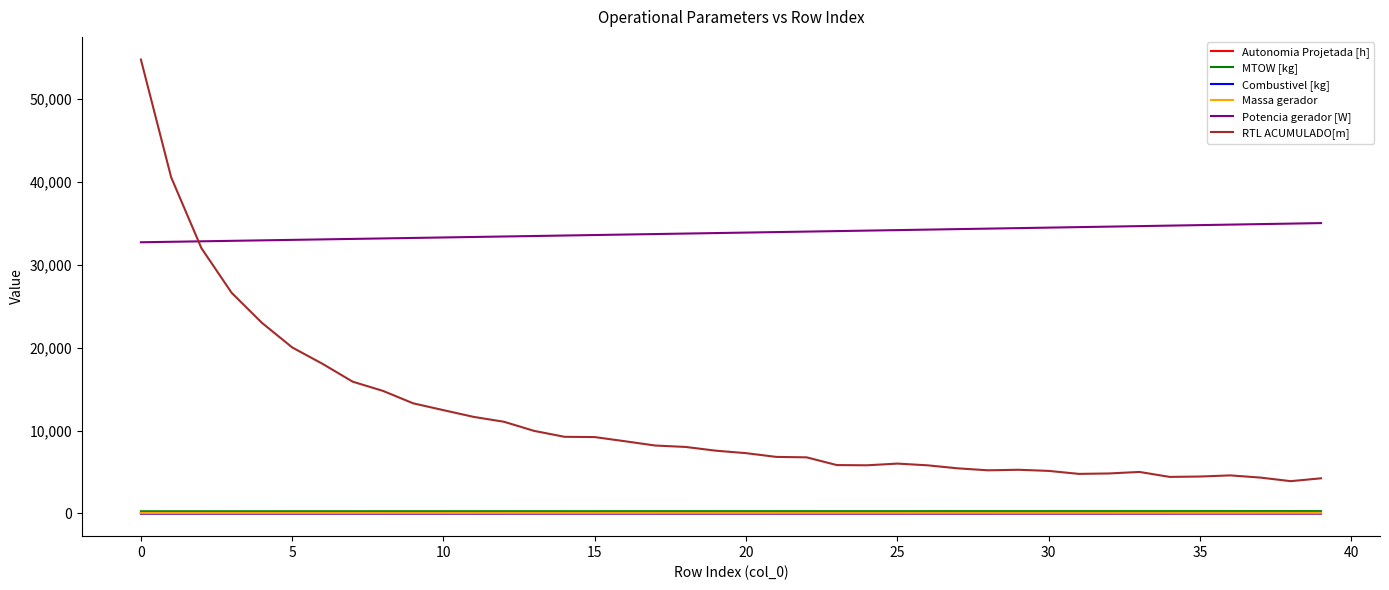

How many lines are shown in the chart?

6